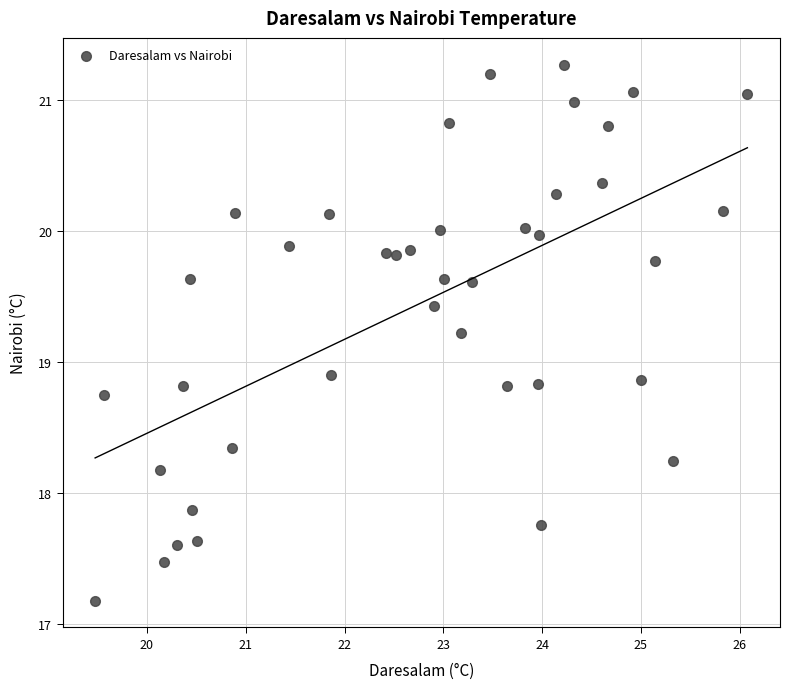

What is the range of X values (max minus min)?

6.6